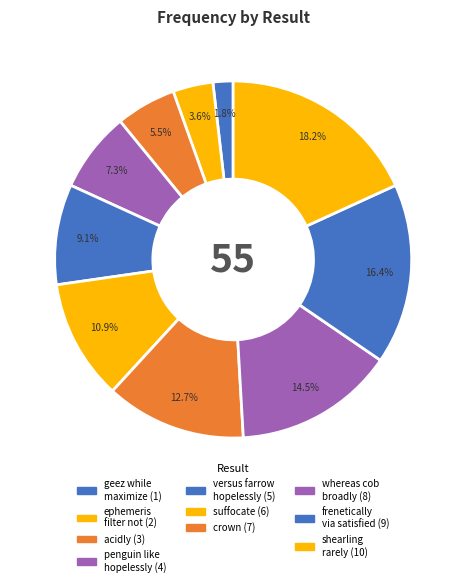

How many segments does this pie chart have?

10